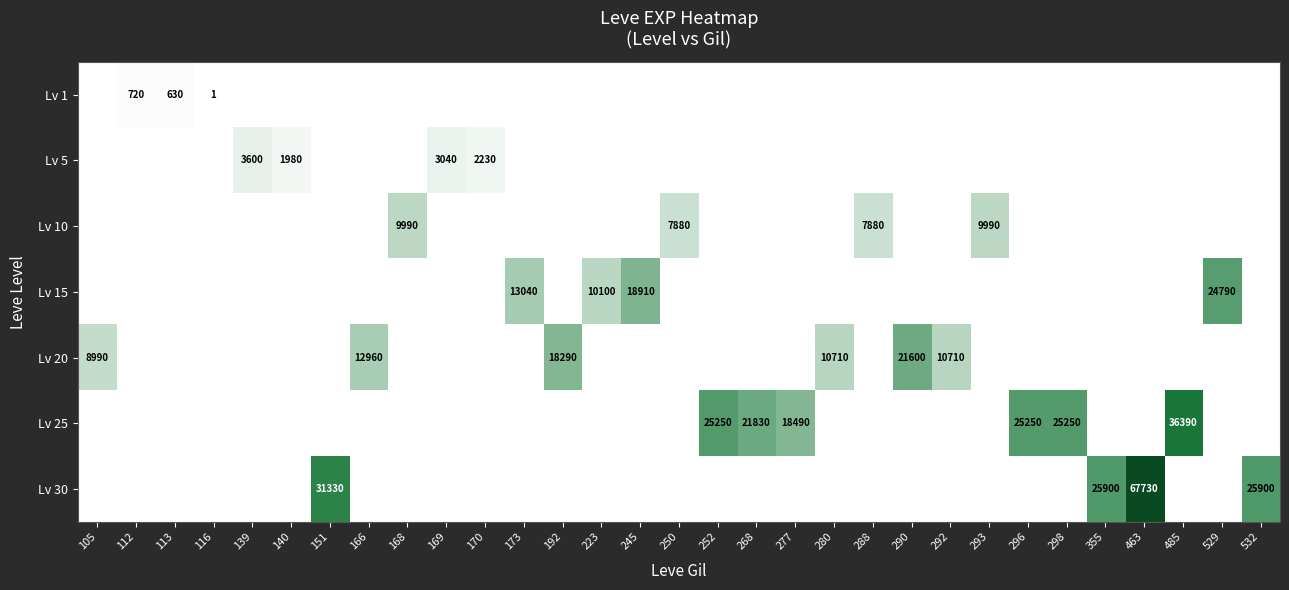

True or false: Lv 30 has a value of 67730 at 463.

True